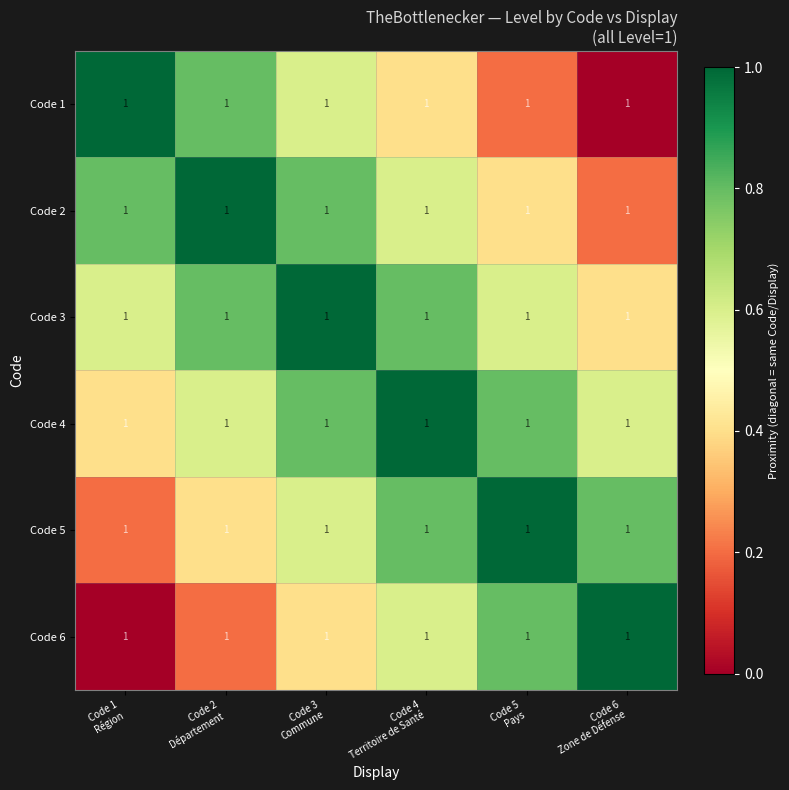

Reading left to right, extract all data points from this chart.

Code 1: Code 1
Région=1.0	Code 2
Département=1.0	Code 3
Commune=1.0	Code 4
Territoire de Santé=1.0	Code 5
Pays=1.0	Code 6
Zone de Défense=1.0
Code 2: Code 1
Région=1.0	Code 2
Département=1.0	Code 3
Commune=1.0	Code 4
Territoire de Santé=1.0	Code 5
Pays=1.0	Code 6
Zone de Défense=1.0
Code 3: Code 1
Région=1.0	Code 2
Département=1.0	Code 3
Commune=1.0	Code 4
Territoire de Santé=1.0	Code 5
Pays=1.0	Code 6
Zone de Défense=1.0
Code 4: Code 1
Région=1.0	Code 2
Département=1.0	Code 3
Commune=1.0	Code 4
Territoire de Santé=1.0	Code 5
Pays=1.0	Code 6
Zone de Défense=1.0
Code 5: Code 1
Région=1.0	Code 2
Département=1.0	Code 3
Commune=1.0	Code 4
Territoire de Santé=1.0	Code 5
Pays=1.0	Code 6
Zone de Défense=1.0
Code 6: Code 1
Région=1.0	Code 2
Département=1.0	Code 3
Commune=1.0	Code 4
Territoire de Santé=1.0	Code 5
Pays=1.0	Code 6
Zone de Défense=1.0